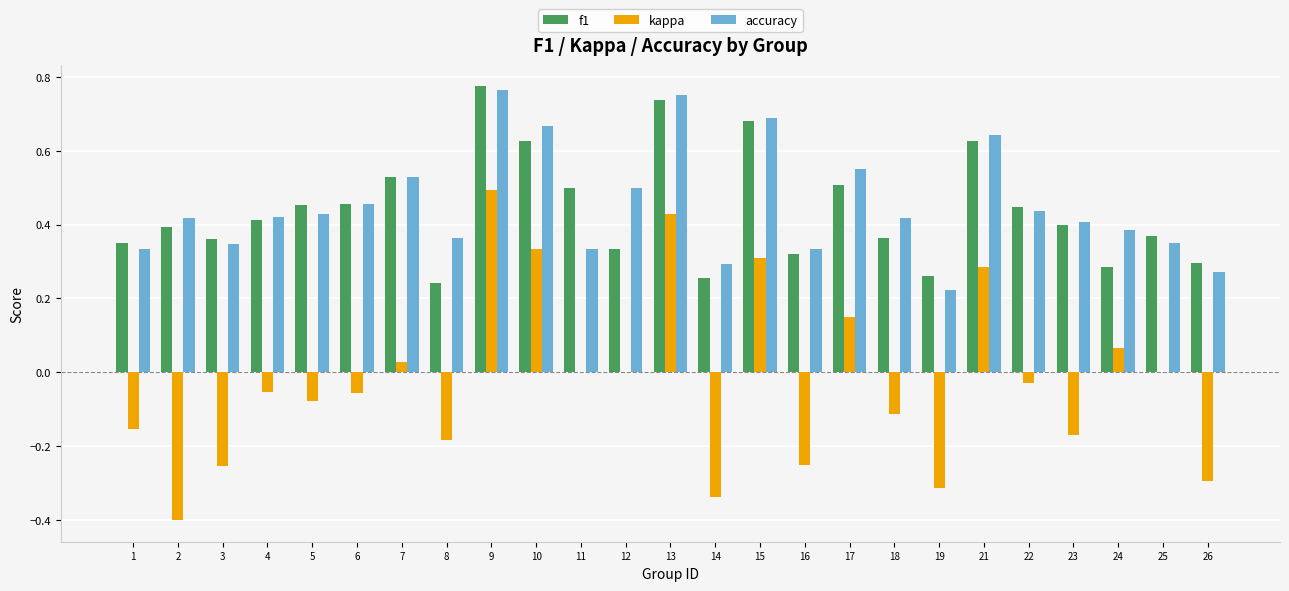

Which series changed the most between 19 and 24?

kappa